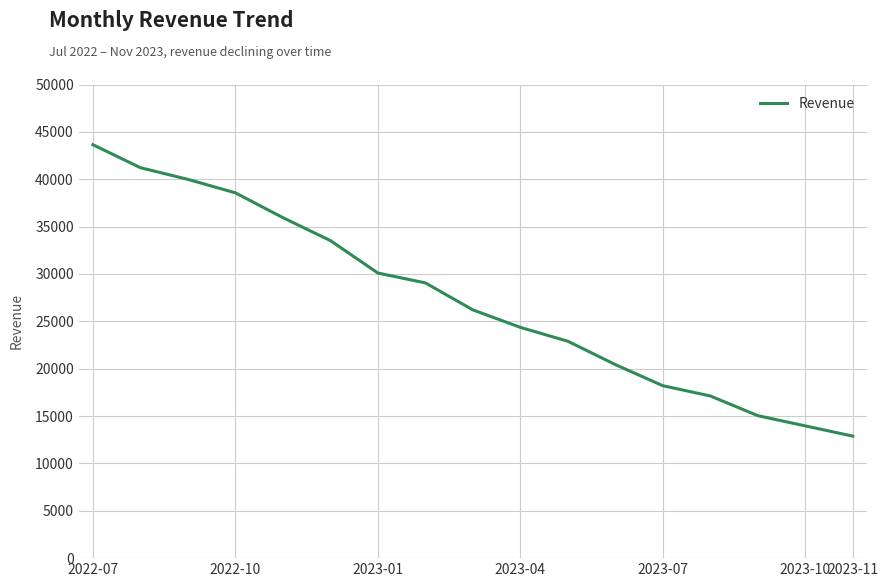

How many values are below 26208?

8